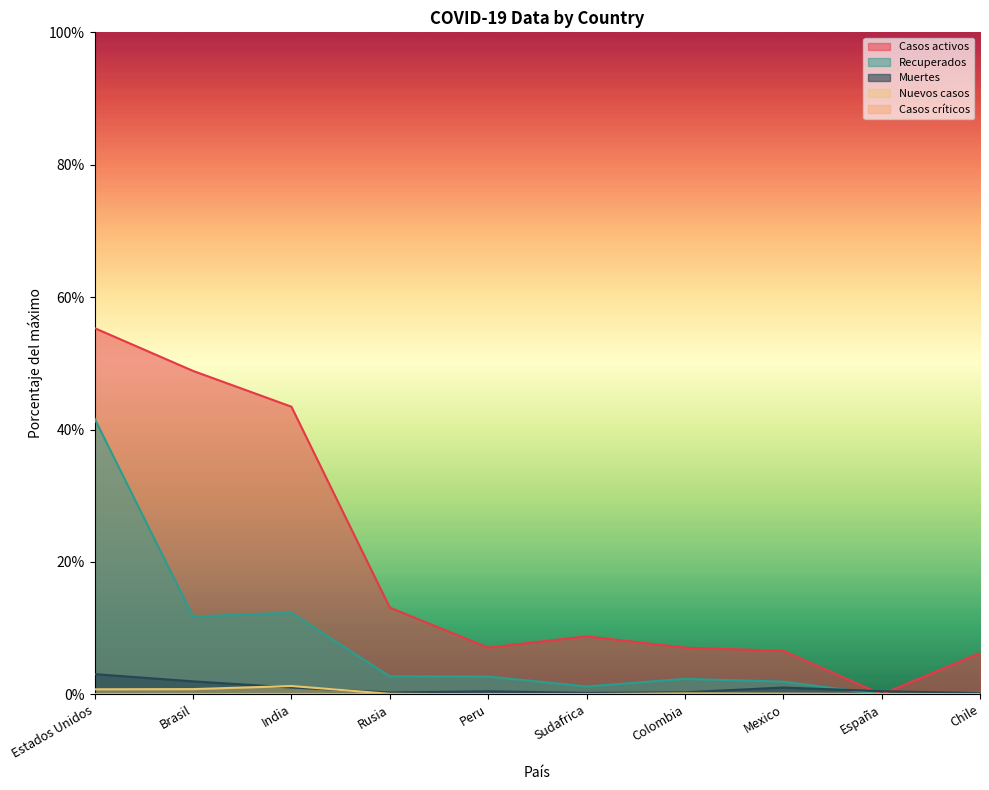

At how many categories does at least one series exceed 29?

3